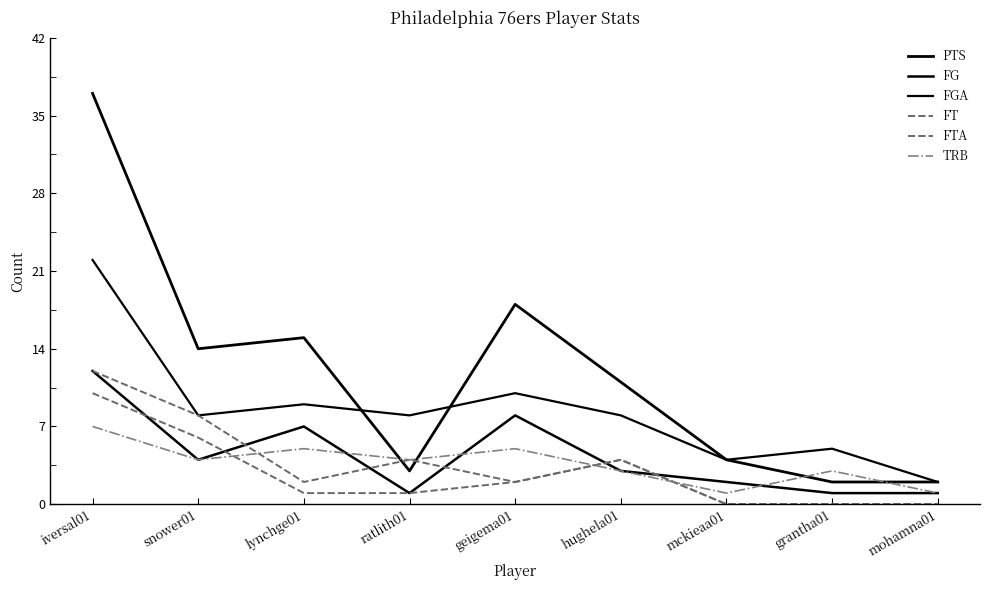

What is the value of the PTS point at the 5th from the left?

18